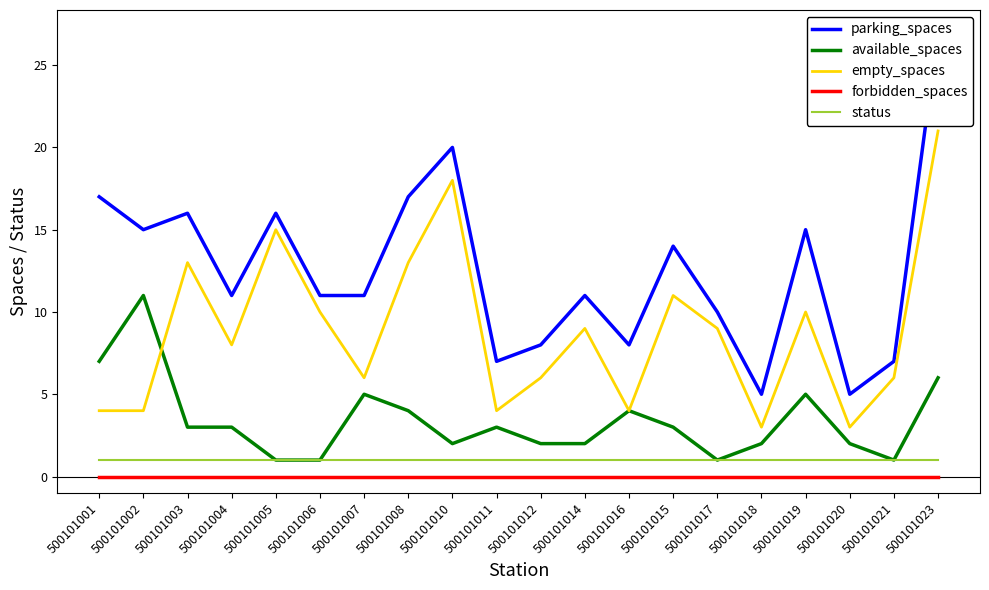

Reading left to right, what are all the values shown in this chart?

parking_spaces: 500101001=17	500101002=15	500101003=16	500101004=11	500101005=16	500101006=11	500101007=11	500101008=17	500101010=20	500101011=7	500101012=8	500101014=11	500101016=8	500101015=14	500101017=10	500101018=5	500101019=15	500101020=5	500101021=7	500101023=27
available_spaces: 500101001=7	500101002=11	500101003=3	500101004=3	500101005=1	500101006=1	500101007=5	500101008=4	500101010=2	500101011=3	500101012=2	500101014=2	500101016=4	500101015=3	500101017=1	500101018=2	500101019=5	500101020=2	500101021=1	500101023=6
empty_spaces: 500101001=4	500101002=4	500101003=13	500101004=8	500101005=15	500101006=10	500101007=6	500101008=13	500101010=18	500101011=4	500101012=6	500101014=9	500101016=4	500101015=11	500101017=9	500101018=3	500101019=10	500101020=3	500101021=6	500101023=21
forbidden_spaces: 500101001=0	500101002=0	500101003=0	500101004=0	500101005=0	500101006=0	500101007=0	500101008=0	500101010=0	500101011=0	500101012=0	500101014=0	500101016=0	500101015=0	500101017=0	500101018=0	500101019=0	500101020=0	500101021=0	500101023=0
status: 500101001=1	500101002=1	500101003=1	500101004=1	500101005=1	500101006=1	500101007=1	500101008=1	500101010=1	500101011=1	500101012=1	500101014=1	500101016=1	500101015=1	500101017=1	500101018=1	500101019=1	500101020=1	500101021=1	500101023=1